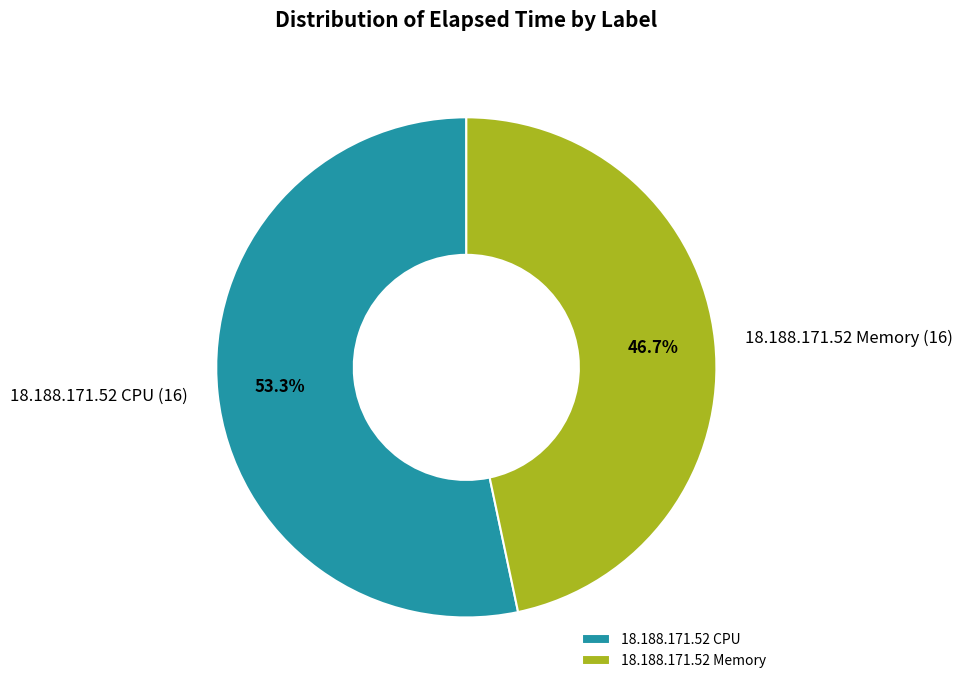

What is the largest slice in the pie chart?

18.188.171.52 CPU